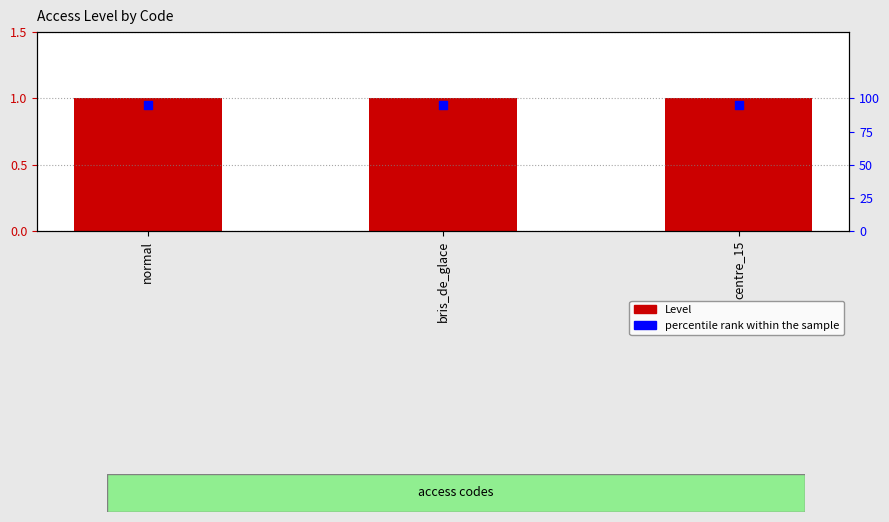

At how many categories does at least one series exceed 45?

3